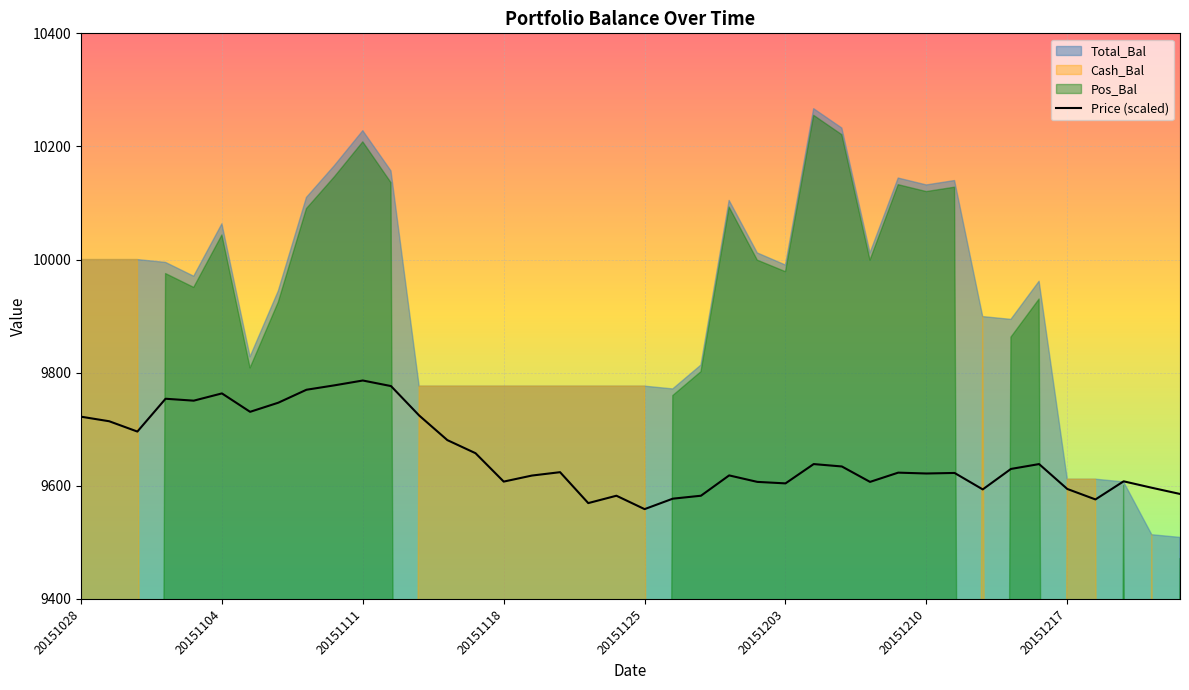

The value of Price at 20151203 is 28.7. True or false?

False